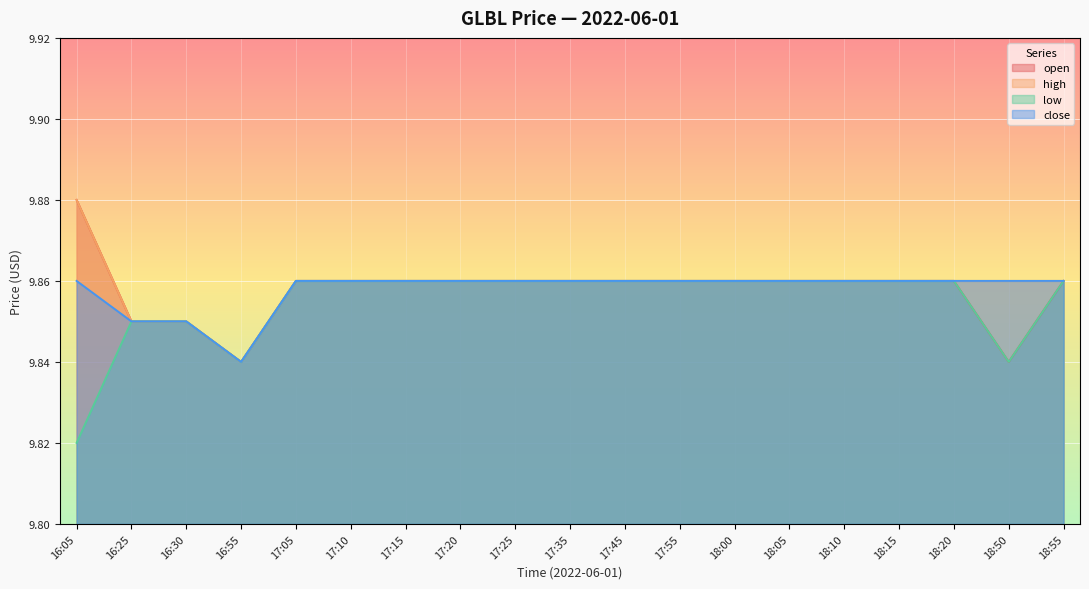

At which category does open reach its first local valley?

16:55